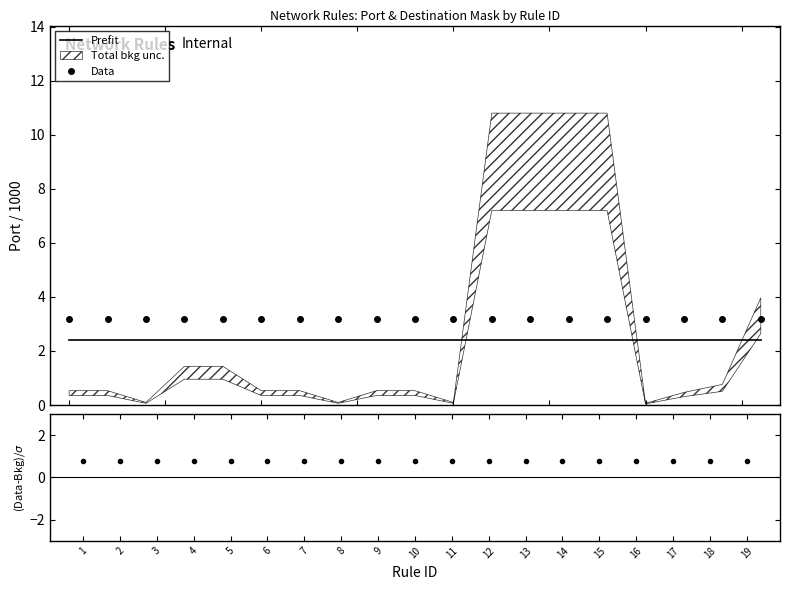

What is the value of the Data point at the 7th from the left?

3.2